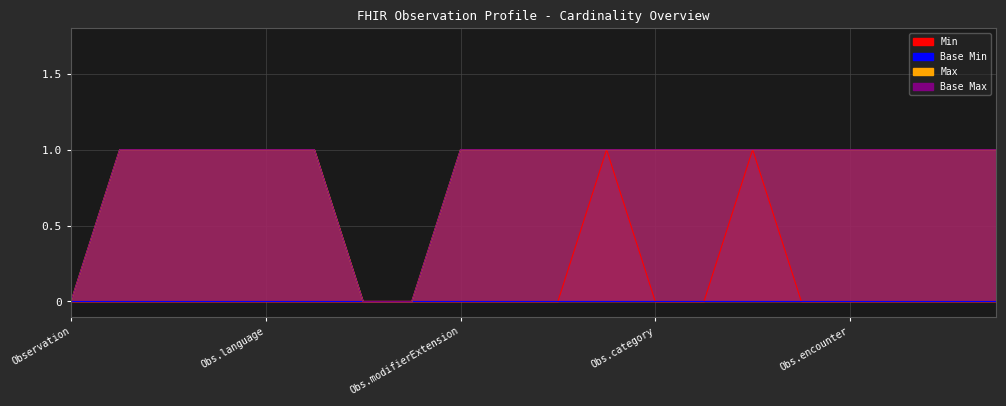

True or false: Min and Max intersect in this chart.

False